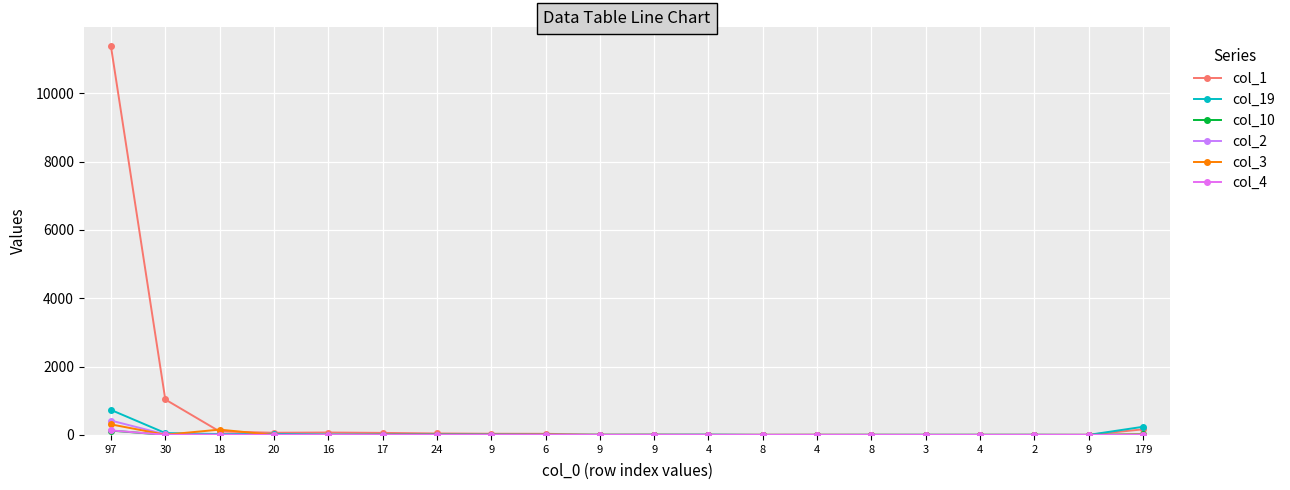

Which category has the lowest value in the col_19 series?

8